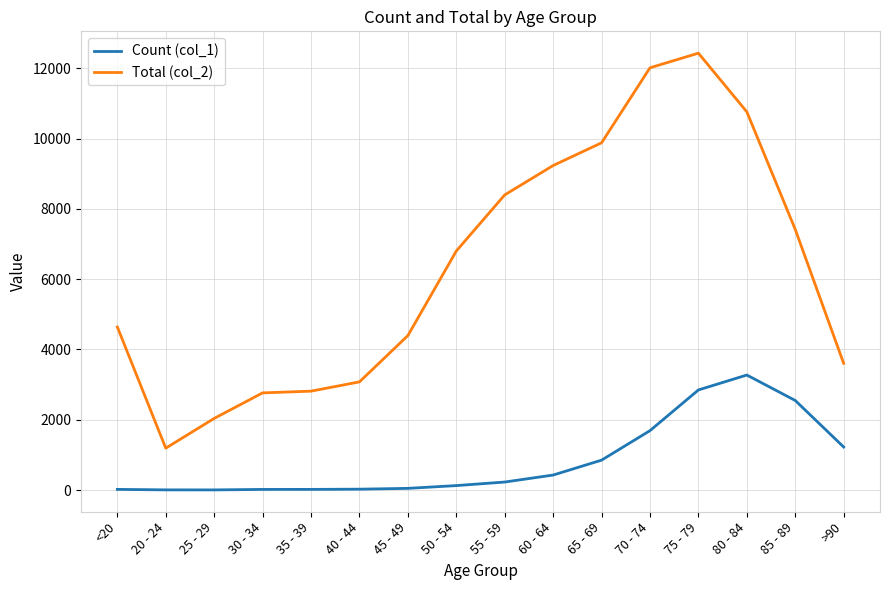

Rank the series at 75 - 79 from lowest to highest value.

Count (col_1), Total (col_2)